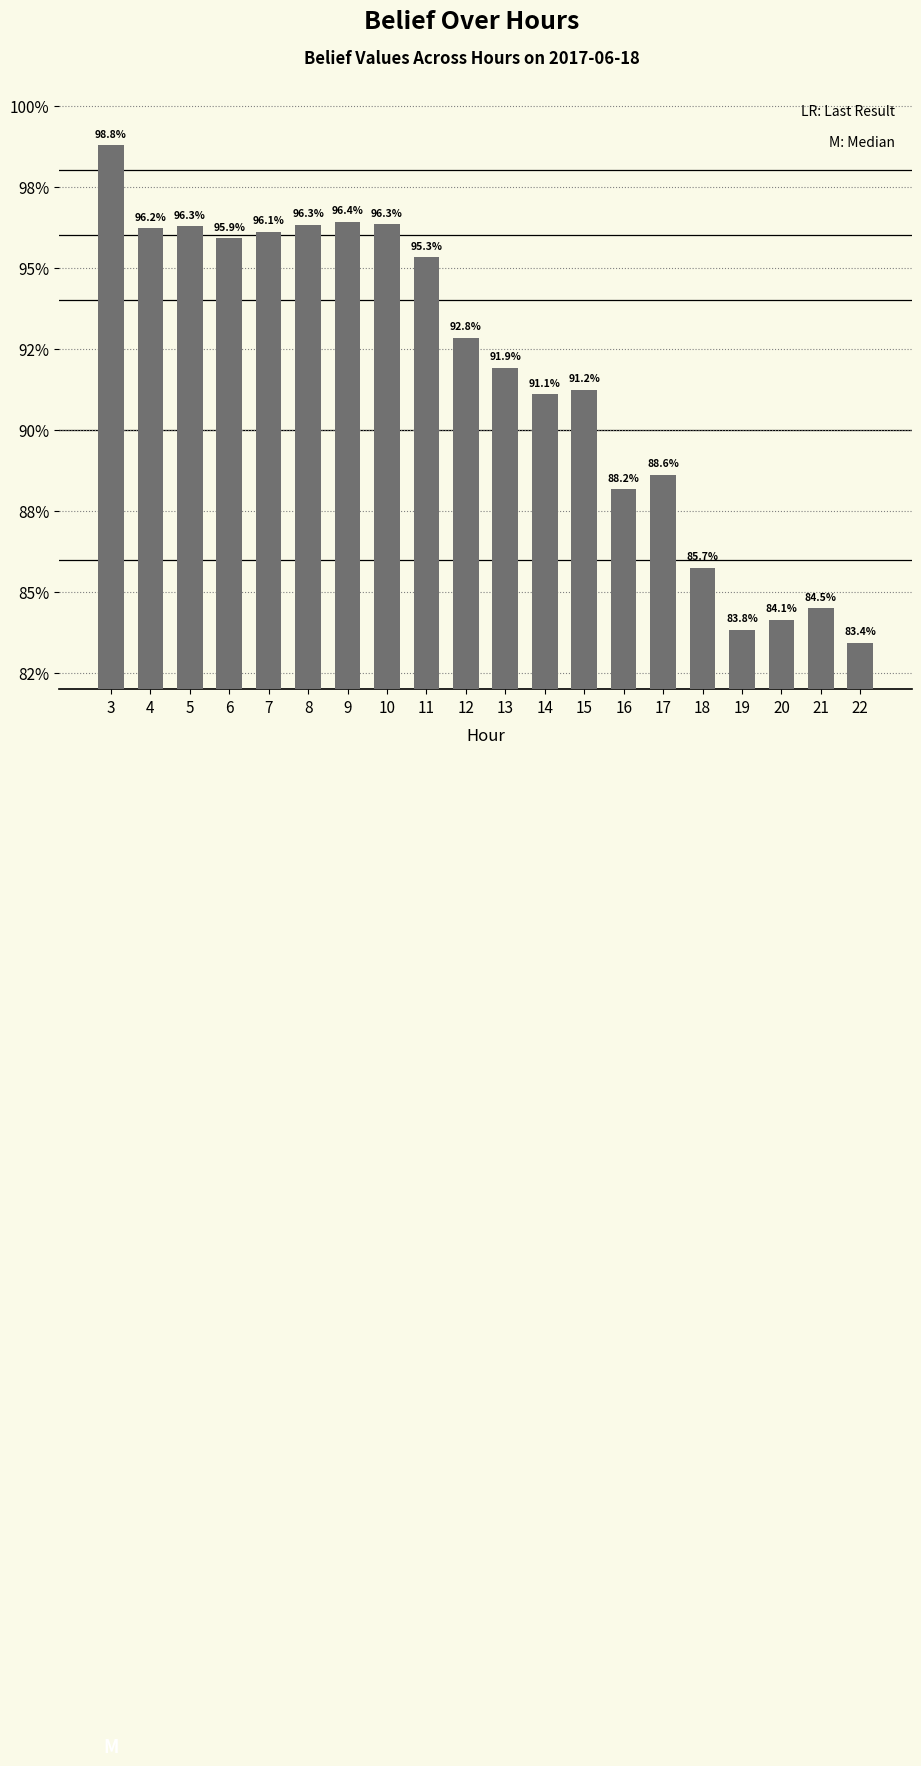

The chart shows a value of 0.9 at 18. True or false?

True